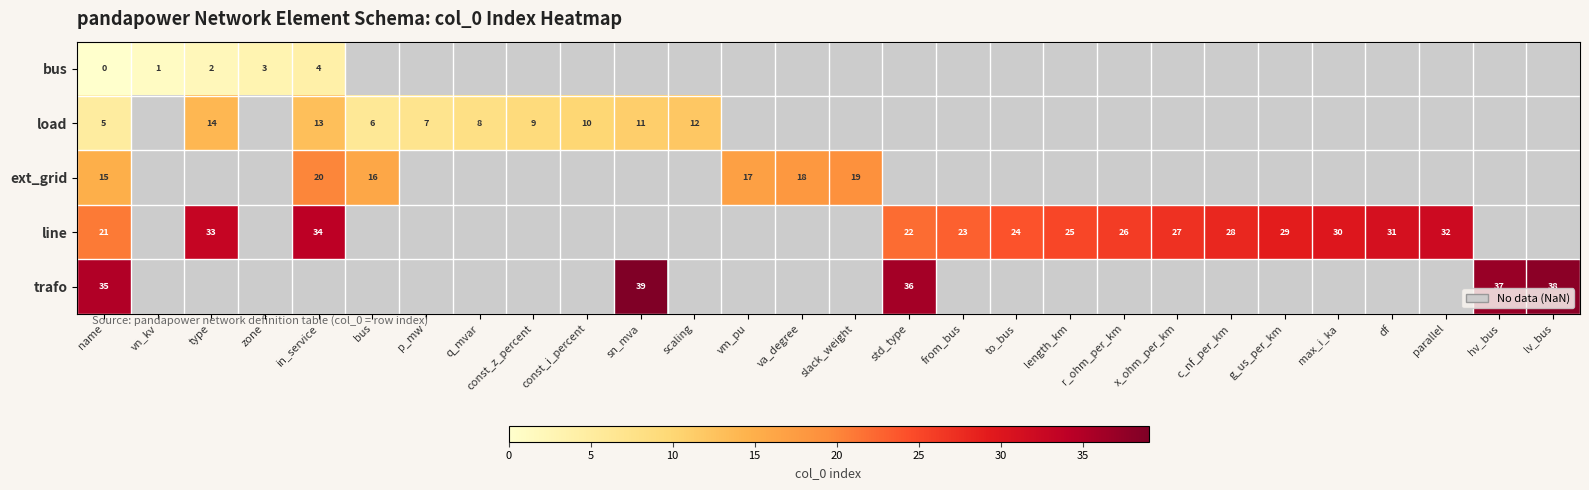

At which category is the sum across all series the highest?

name